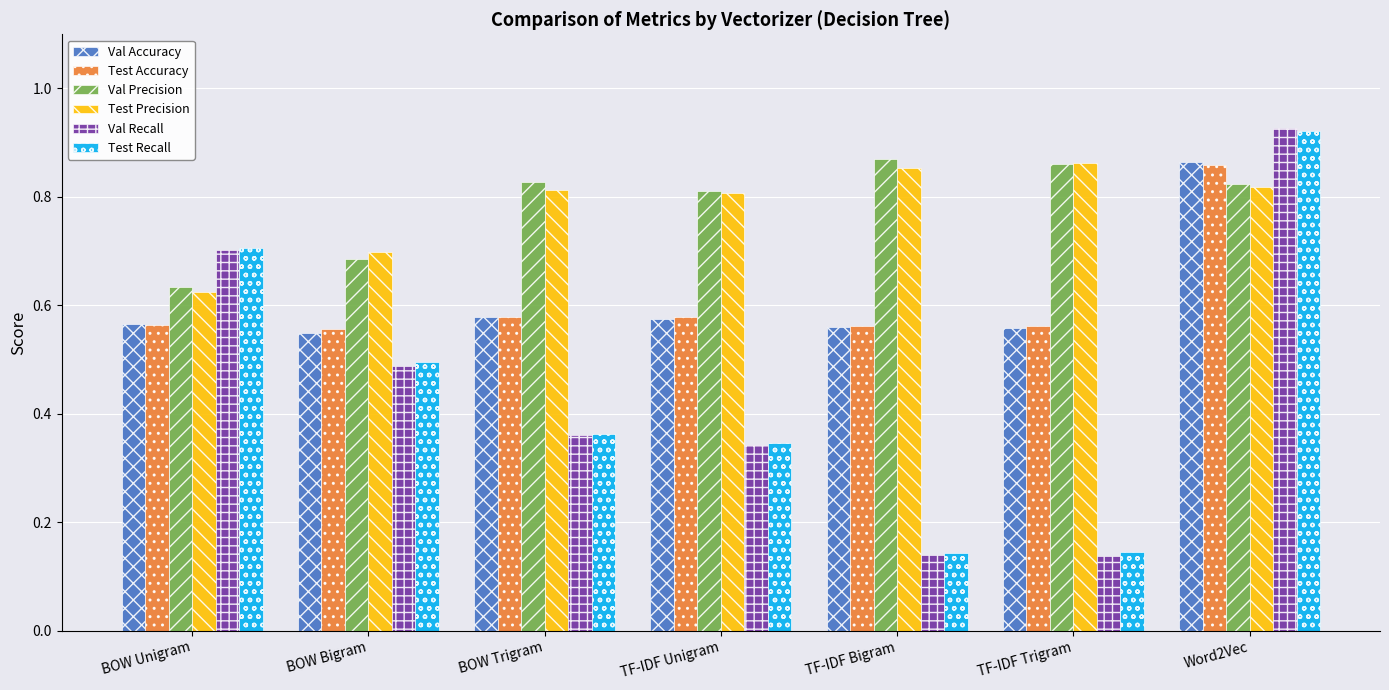

What is the sum of all Test Precision values?

5.5